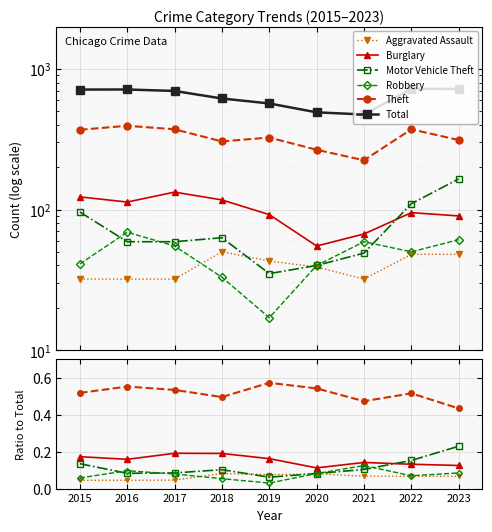

At which label is Burglary closest to 0?

2020